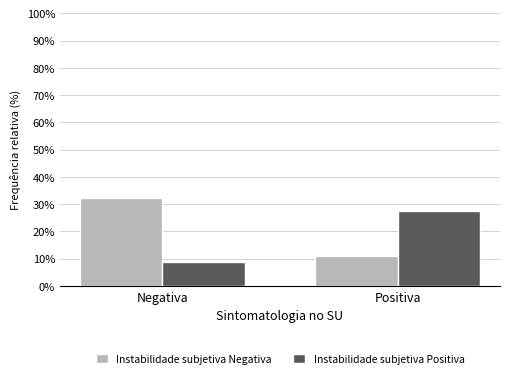

How many data points in Instabilidade subjetiva Positiva are less than 27?

1